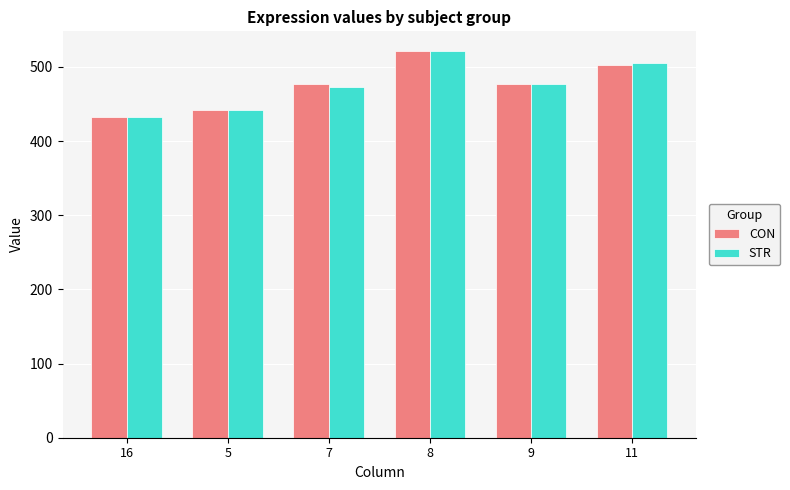

What is the minimum value for CON?

433.0